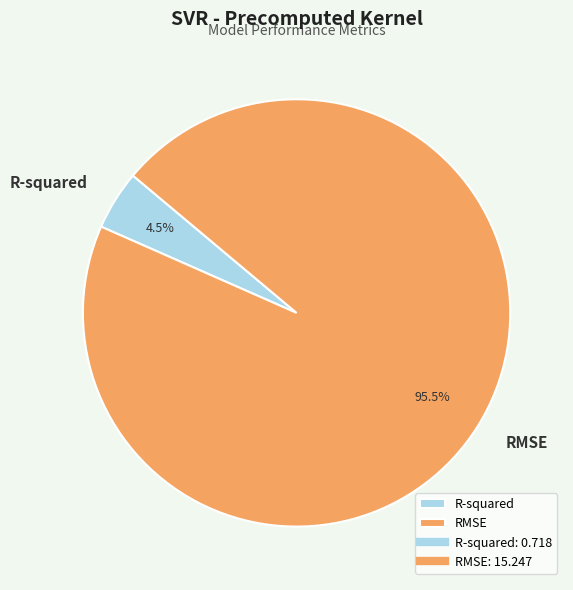

To the nearest percent, what is the difference between the largest and smallest slice percentages?

91%